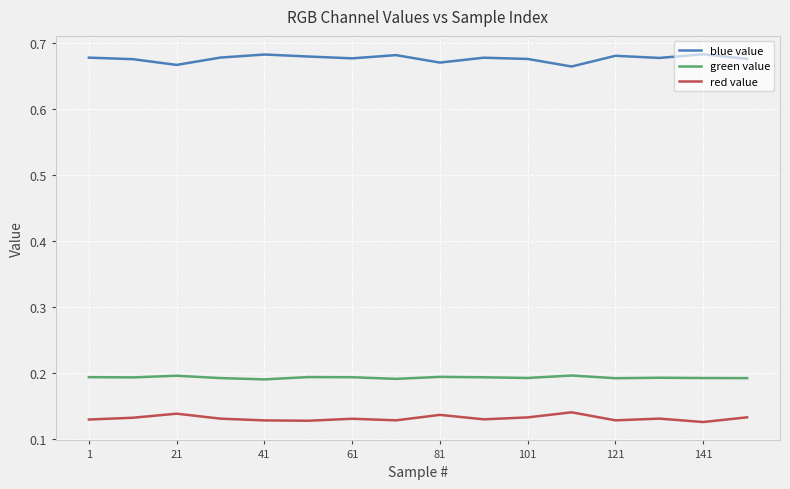

True or false: blue value and red value cross at least once.

False